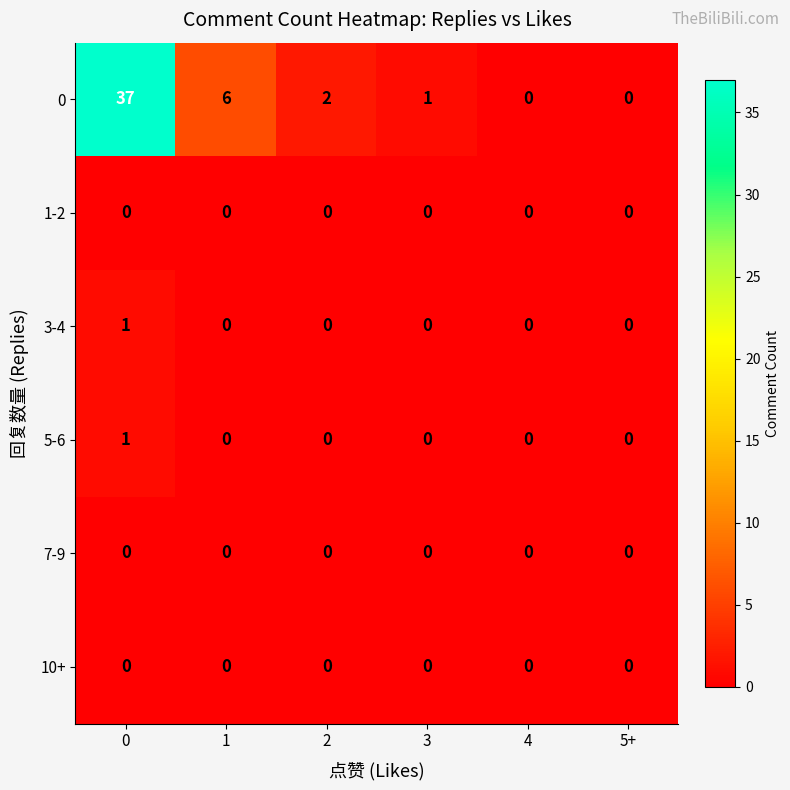

Is it true that 3-4 equals 0 at 2?

True